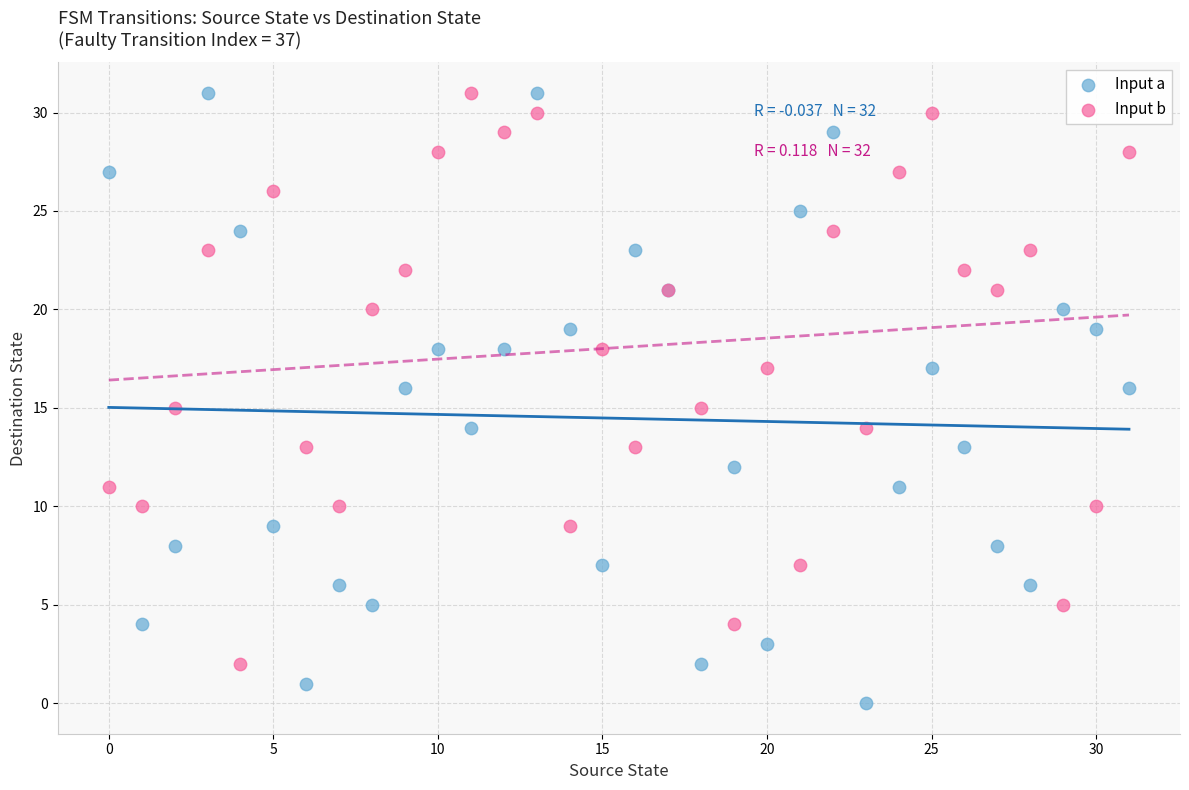

Which series has the widest spread of Y values?

Input a